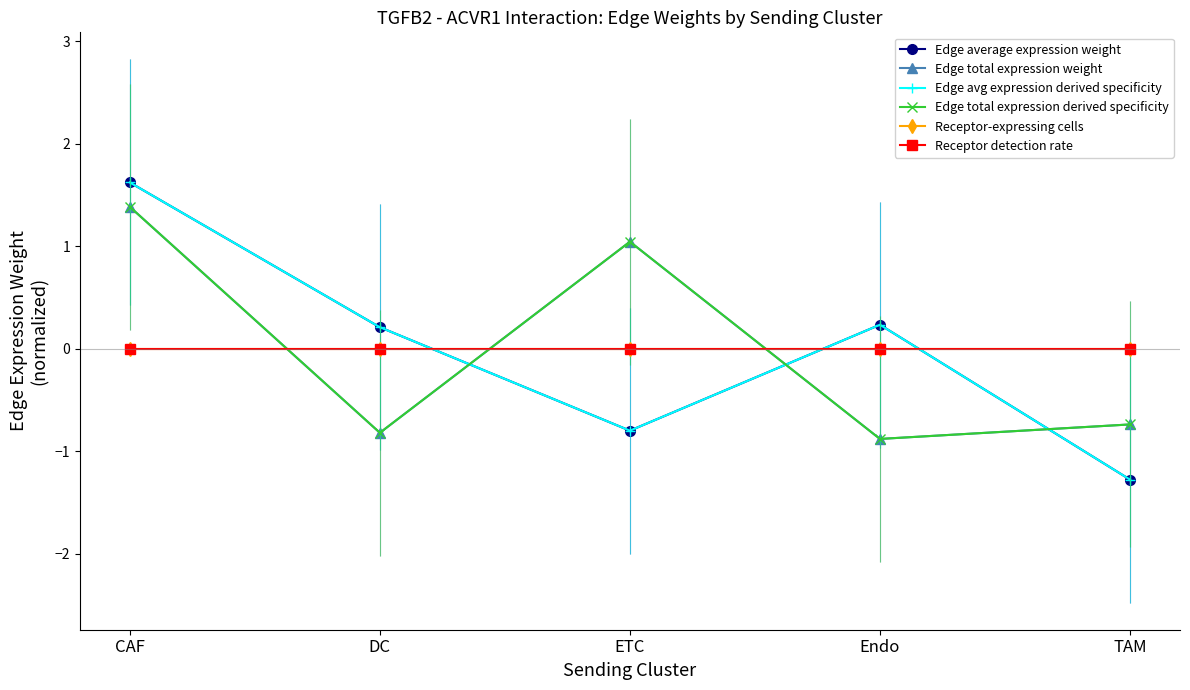

Is this an area chart (filled region under the line)?

No